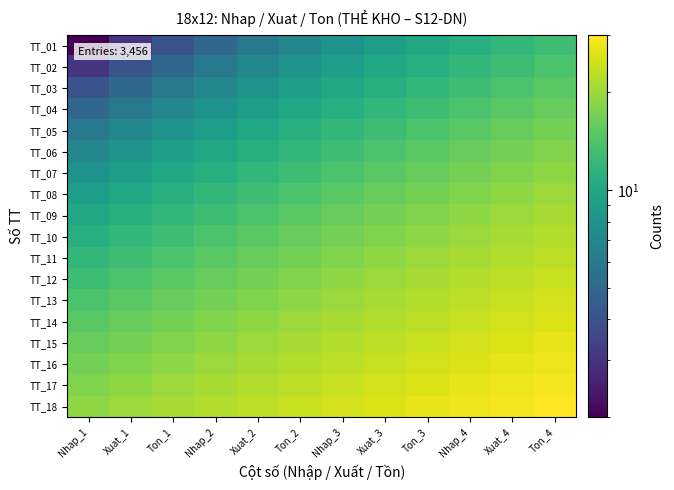

Reading left to right, what are all the values shown in this chart?

TT_01: Nhap_1=2	Xuat_1=3	Ton_1=4	Nhap_2=5	Xuat_2=6	Ton_2=7	Nhap_3=8	Xuat_3=9	Ton_3=10	Nhap_4=11	Xuat_4=12	Ton_4=13
TT_02: Nhap_1=3	Xuat_1=4	Ton_1=5	Nhap_2=6	Xuat_2=7	Ton_2=8	Nhap_3=9	Xuat_3=10	Ton_3=11	Nhap_4=12	Xuat_4=13	Ton_4=14
TT_03: Nhap_1=4	Xuat_1=5	Ton_1=6	Nhap_2=7	Xuat_2=8	Ton_2=9	Nhap_3=10	Xuat_3=11	Ton_3=12	Nhap_4=13	Xuat_4=14	Ton_4=15
TT_04: Nhap_1=5	Xuat_1=6	Ton_1=7	Nhap_2=8	Xuat_2=9	Ton_2=10	Nhap_3=11	Xuat_3=12	Ton_3=13	Nhap_4=14	Xuat_4=15	Ton_4=16
TT_05: Nhap_1=6	Xuat_1=7	Ton_1=8	Nhap_2=9	Xuat_2=10	Ton_2=11	Nhap_3=12	Xuat_3=13	Ton_3=14	Nhap_4=15	Xuat_4=16	Ton_4=17
TT_06: Nhap_1=7	Xuat_1=8	Ton_1=9	Nhap_2=10	Xuat_2=11	Ton_2=12	Nhap_3=13	Xuat_3=14	Ton_3=15	Nhap_4=16	Xuat_4=17	Ton_4=18
TT_07: Nhap_1=8	Xuat_1=9	Ton_1=10	Nhap_2=11	Xuat_2=12	Ton_2=13	Nhap_3=14	Xuat_3=15	Ton_3=16	Nhap_4=17	Xuat_4=18	Ton_4=19
TT_08: Nhap_1=9	Xuat_1=10	Ton_1=11	Nhap_2=12	Xuat_2=13	Ton_2=14	Nhap_3=15	Xuat_3=16	Ton_3=17	Nhap_4=18	Xuat_4=19	Ton_4=20
TT_09: Nhap_1=10	Xuat_1=11	Ton_1=12	Nhap_2=13	Xuat_2=14	Ton_2=15	Nhap_3=16	Xuat_3=17	Ton_3=18	Nhap_4=19	Xuat_4=20	Ton_4=21
TT_10: Nhap_1=11	Xuat_1=12	Ton_1=13	Nhap_2=14	Xuat_2=15	Ton_2=16	Nhap_3=17	Xuat_3=18	Ton_3=19	Nhap_4=20	Xuat_4=21	Ton_4=22
TT_11: Nhap_1=12	Xuat_1=13	Ton_1=14	Nhap_2=15	Xuat_2=16	Ton_2=17	Nhap_3=18	Xuat_3=19	Ton_3=20	Nhap_4=21	Xuat_4=22	Ton_4=23
TT_12: Nhap_1=13	Xuat_1=14	Ton_1=15	Nhap_2=16	Xuat_2=17	Ton_2=18	Nhap_3=19	Xuat_3=20	Ton_3=21	Nhap_4=22	Xuat_4=23	Ton_4=24
TT_13: Nhap_1=14	Xuat_1=15	Ton_1=16	Nhap_2=17	Xuat_2=18	Ton_2=19	Nhap_3=20	Xuat_3=21	Ton_3=22	Nhap_4=23	Xuat_4=24	Ton_4=25
TT_14: Nhap_1=15	Xuat_1=16	Ton_1=17	Nhap_2=18	Xuat_2=19	Ton_2=20	Nhap_3=21	Xuat_3=22	Ton_3=23	Nhap_4=24	Xuat_4=25	Ton_4=26
TT_15: Nhap_1=16	Xuat_1=17	Ton_1=18	Nhap_2=19	Xuat_2=20	Ton_2=21	Nhap_3=22	Xuat_3=23	Ton_3=24	Nhap_4=25	Xuat_4=26	Ton_4=27
TT_16: Nhap_1=17	Xuat_1=18	Ton_1=19	Nhap_2=20	Xuat_2=21	Ton_2=22	Nhap_3=23	Xuat_3=24	Ton_3=25	Nhap_4=26	Xuat_4=27	Ton_4=28
TT_17: Nhap_1=18	Xuat_1=19	Ton_1=20	Nhap_2=21	Xuat_2=22	Ton_2=23	Nhap_3=24	Xuat_3=25	Ton_3=26	Nhap_4=27	Xuat_4=28	Ton_4=29
TT_18: Nhap_1=19	Xuat_1=20	Ton_1=21	Nhap_2=22	Xuat_2=23	Ton_2=24	Nhap_3=25	Xuat_3=26	Ton_3=27	Nhap_4=28	Xuat_4=29	Ton_4=30